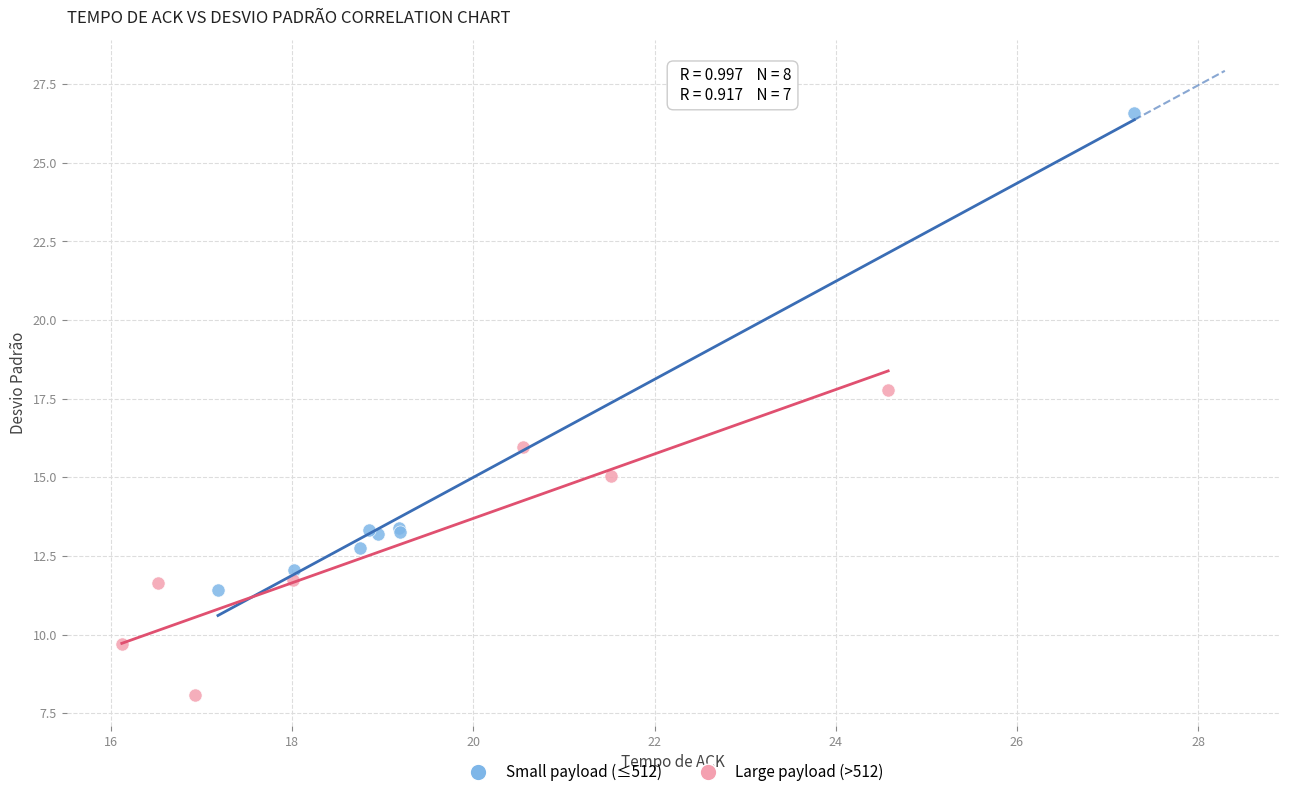

Which series contains the highest Y value?

Small payload (≤512)